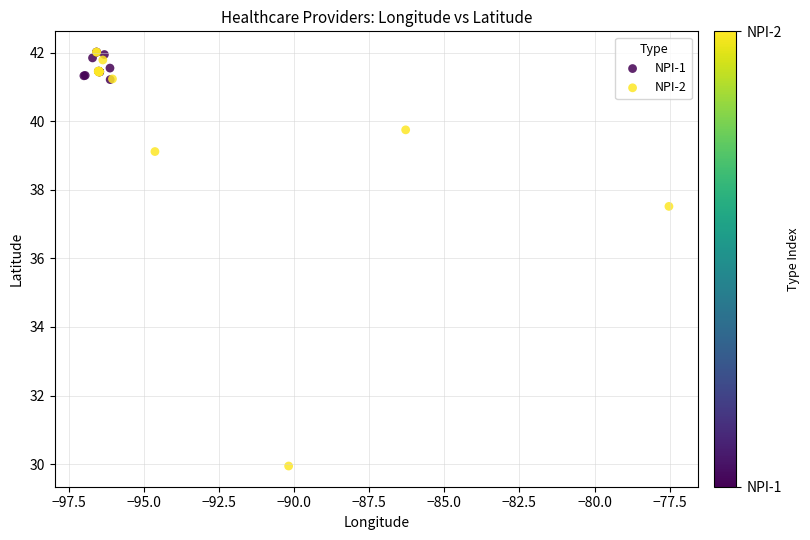

Which series reaches the minimum Y coordinate?

NPI-2